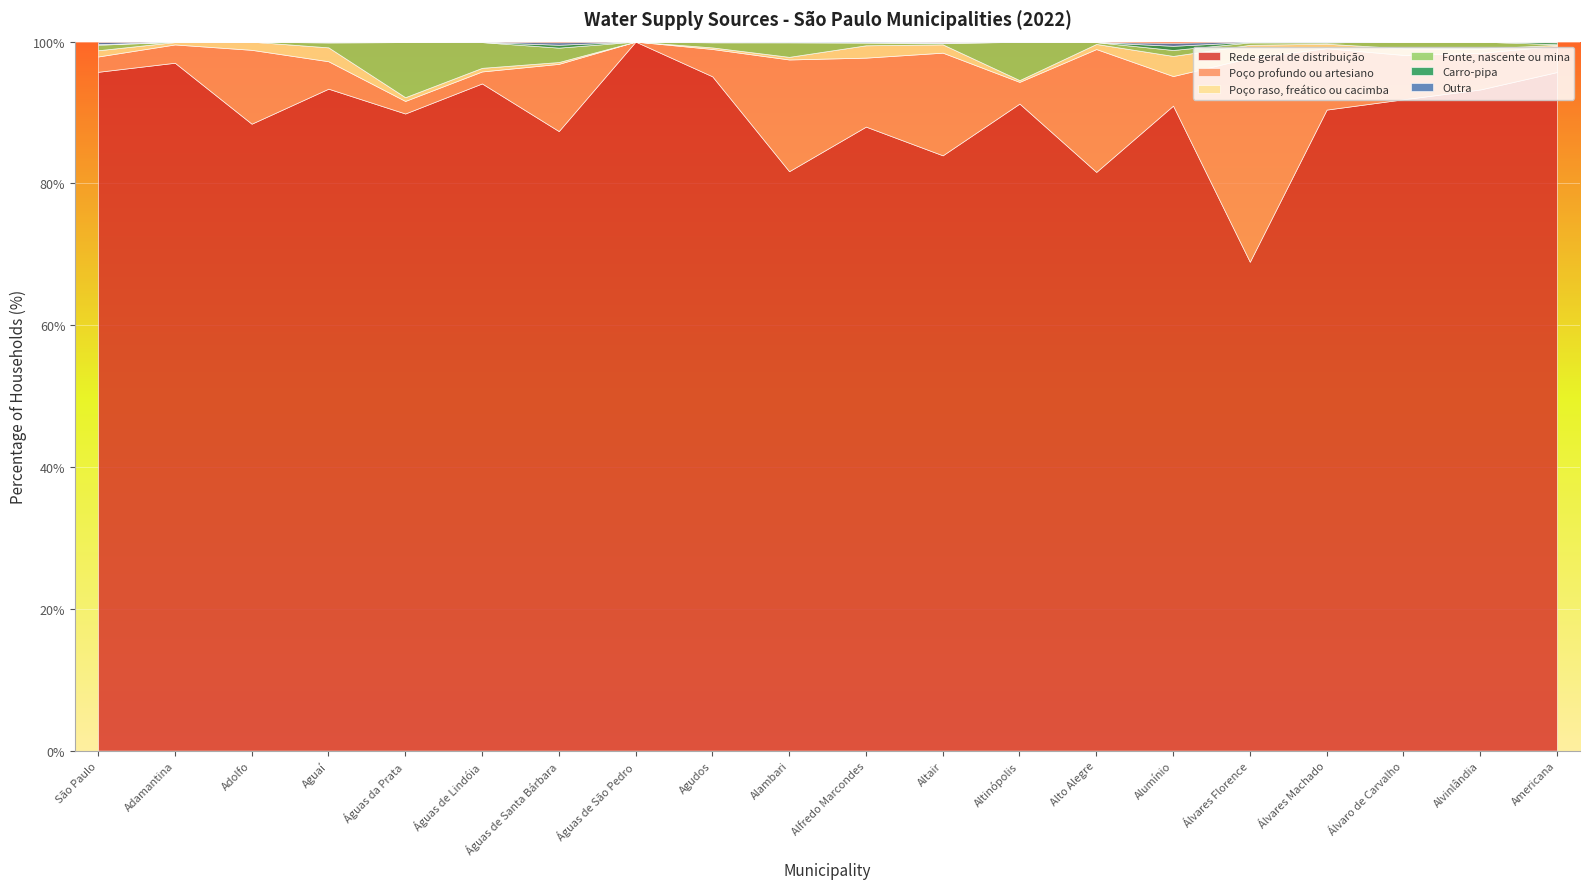

Is it true that Outra equals 0.0 at Altinópolis?

True